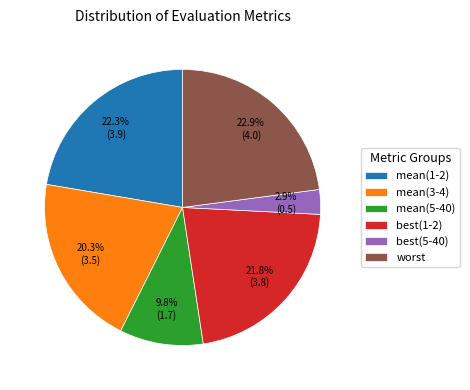

To the nearest percent, what is the average slice percentage?

17%